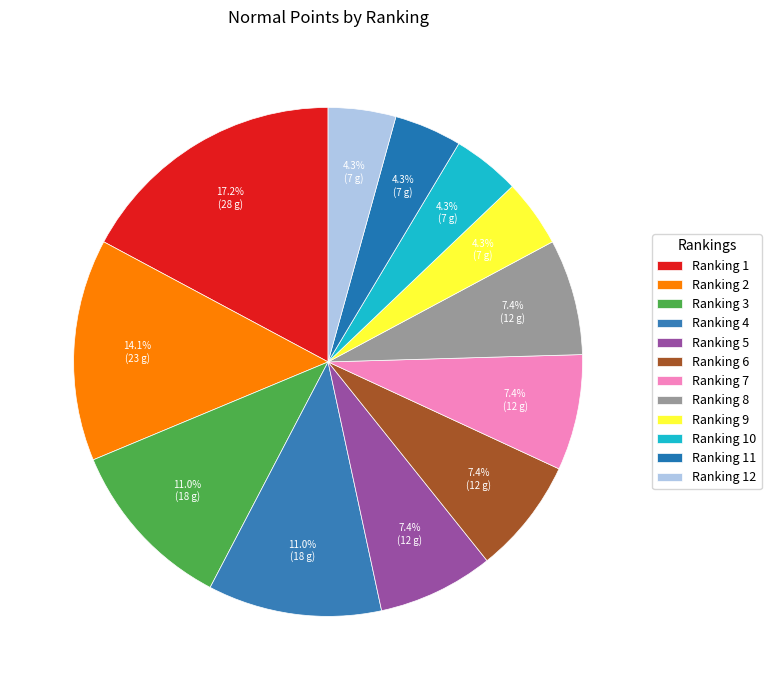

Do Ranking 7 and Ranking 12 together represent more than half of the pie?

No